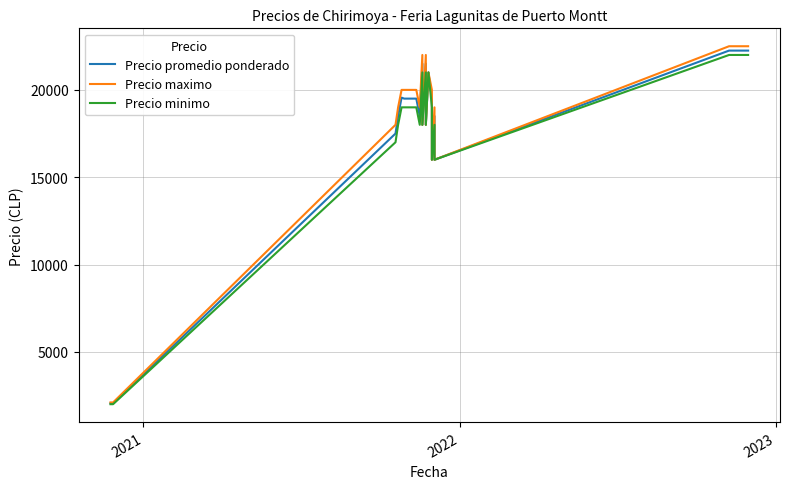

How many data points in Precio maximo are less than 20000?

10